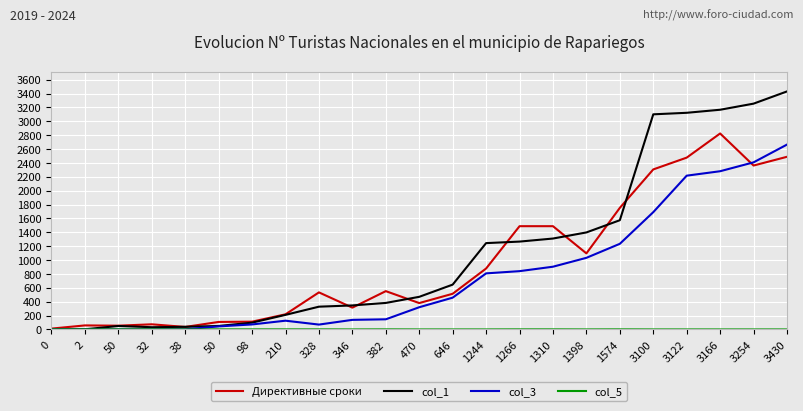

Does the chart display data point markers on the line(s)?

No